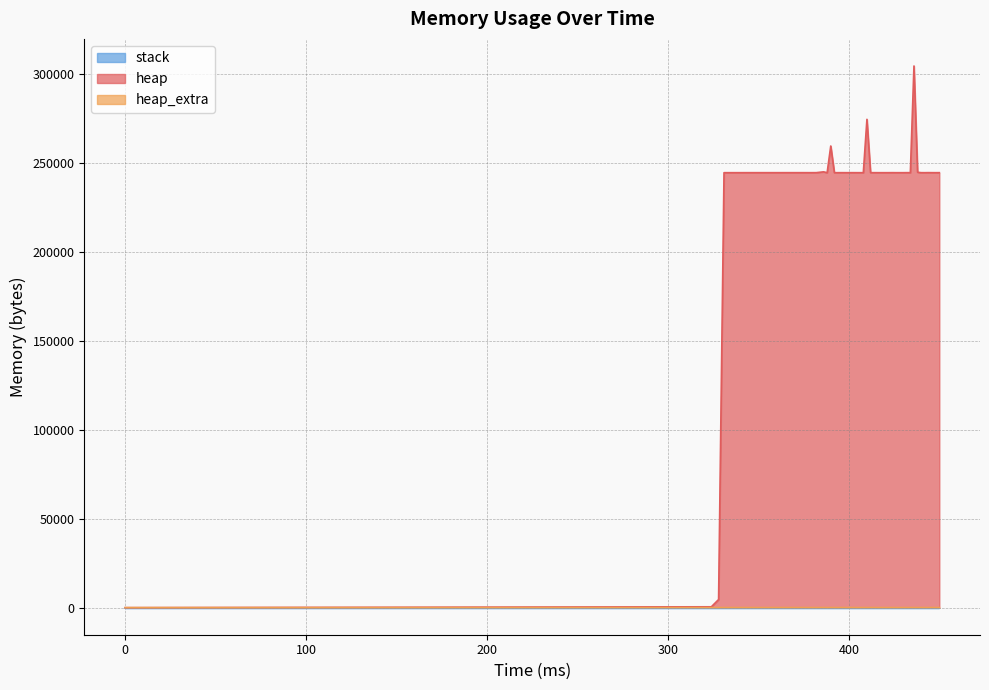

Reading left to right, list all the values displayed in this chart.

heap: 0	472	4568	244568	244576	244568	244584	245036	244568	259568	244568	244568	244576	244568	244568	244576	244568	244568	244568	274568	244576	244576	244568	244568	244568	244568	244584	244568	244568	244568	244584	244576	304568	244804	244576	244568	244596	244576	244568	244580
heap_extra: 0	16	24	32	48	32	40	52	32	48	32	32	48	32	32	48	32	32	32	40	48	48	32	32	32	32	40	32	32	32	40	48	40	44	48	32	44	48	32	44